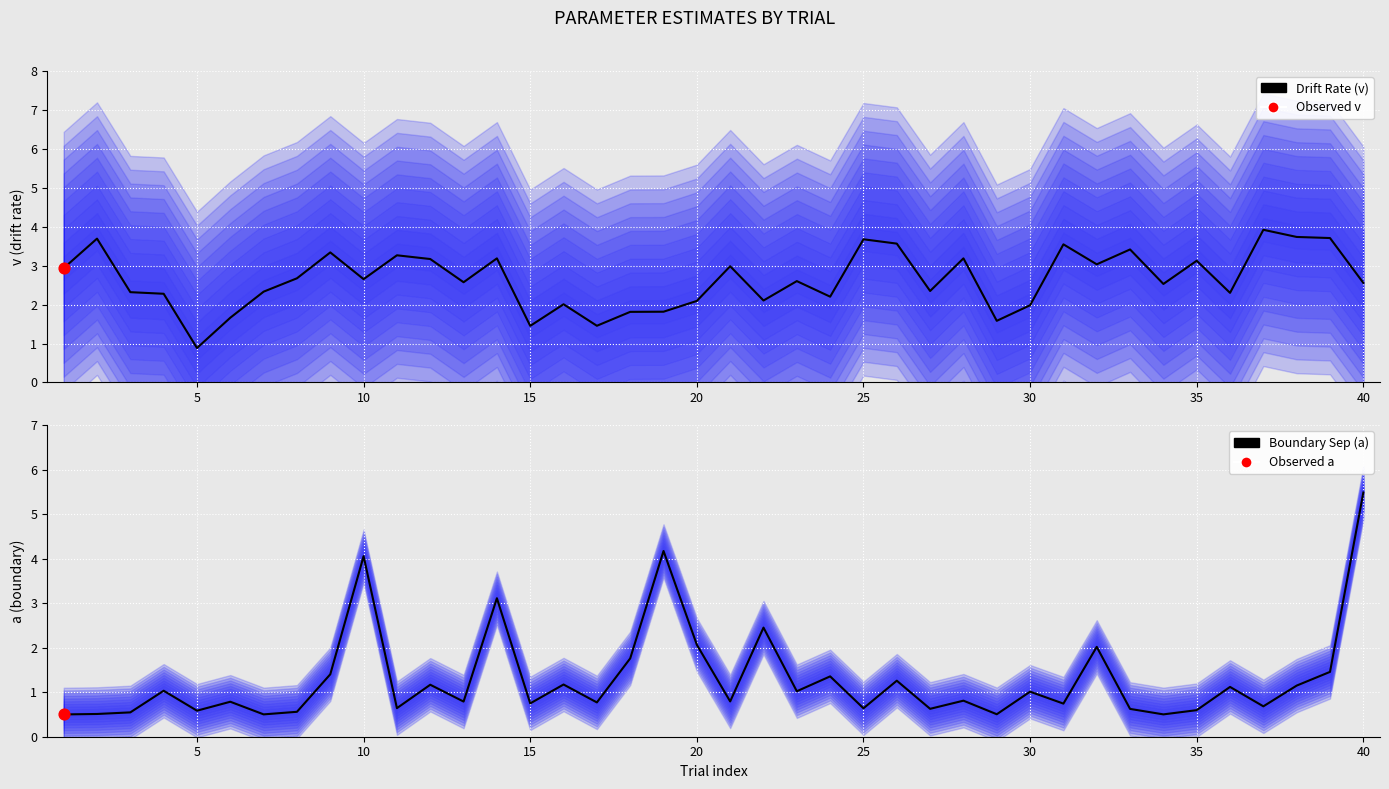

At how many categories does at least one series exceed 1?

39